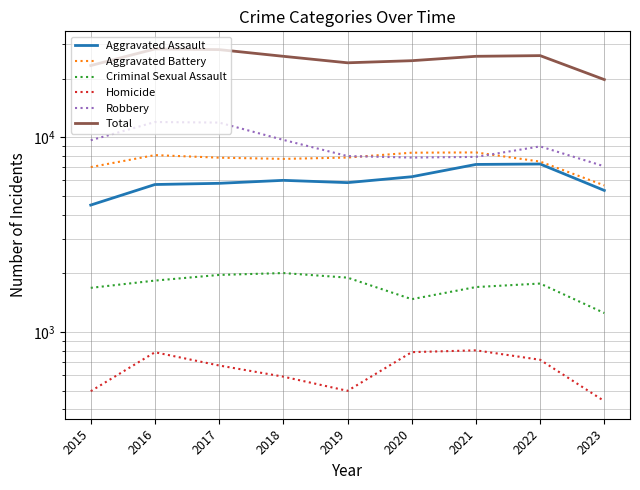

At which label does Aggravated Assault first exceed 5841?

2018